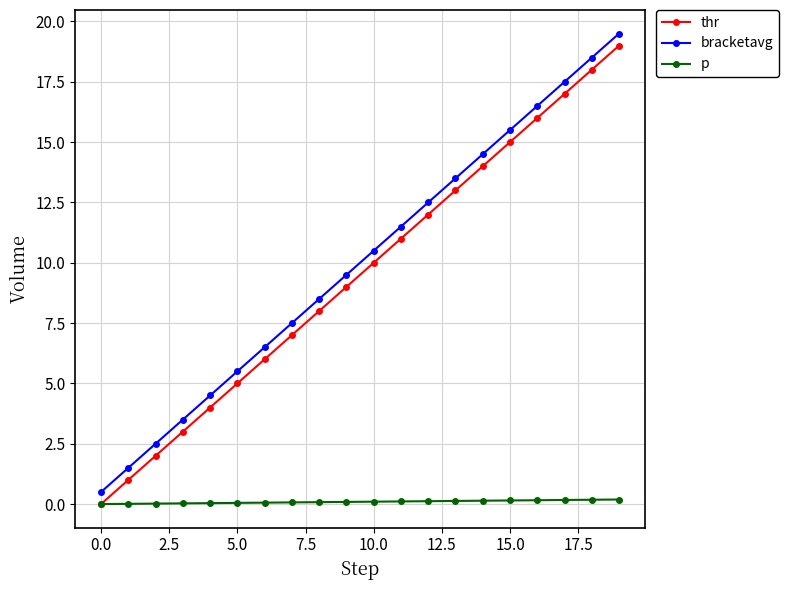

True or false: p and bracketavg intersect in this chart.

False